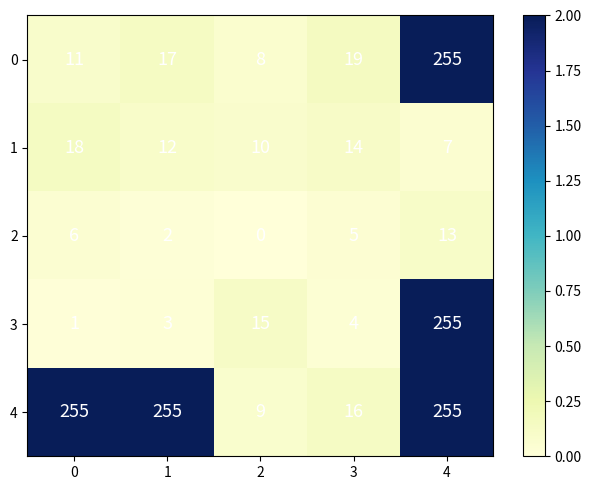

Is the value of 3 at 1 greater than the value of 1 at 1?

No